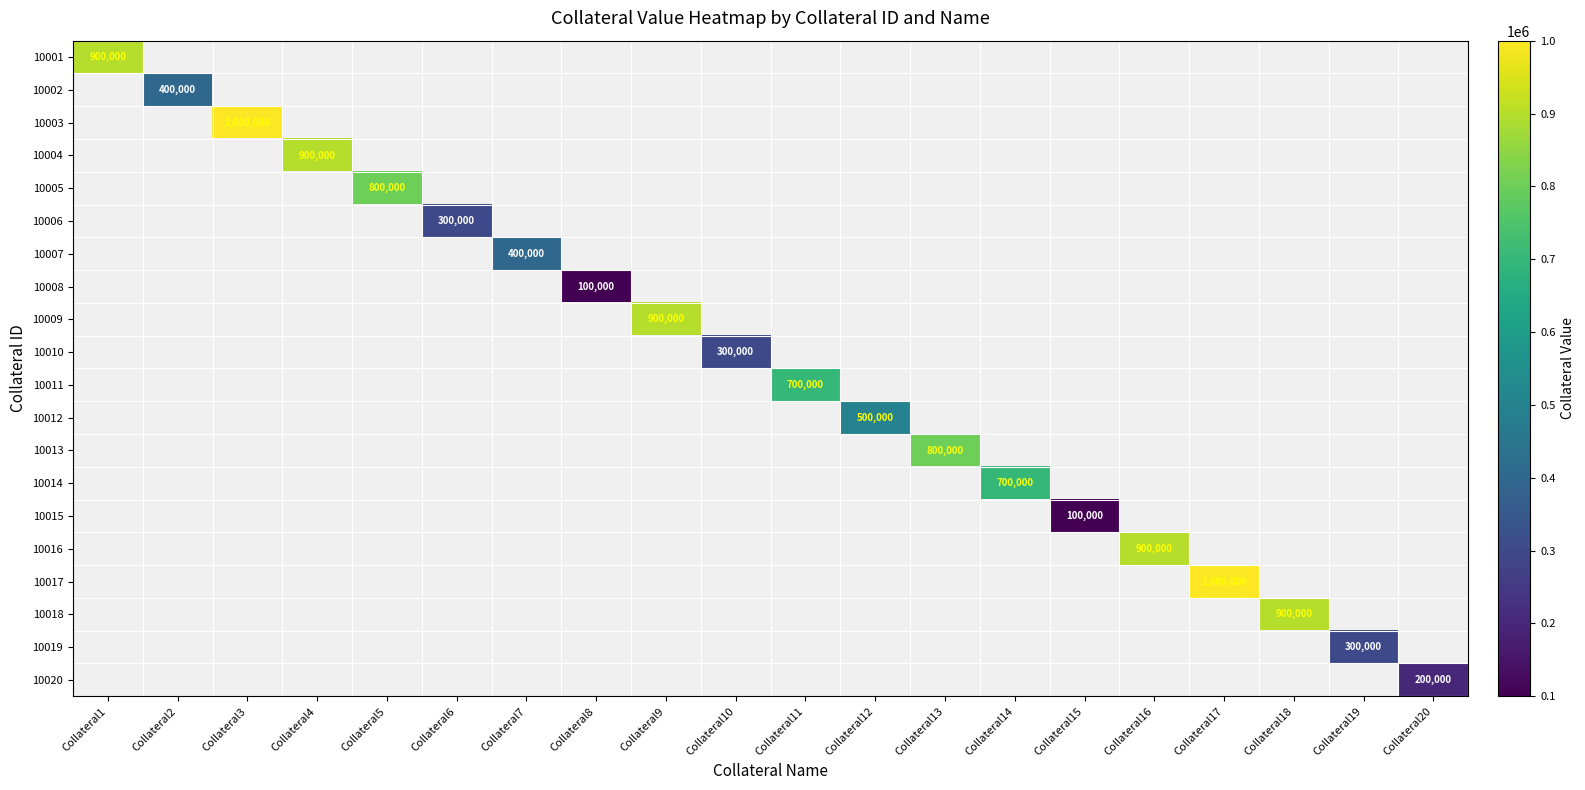

The value of 10018 at Collateral18 is 900000. True or false?

True